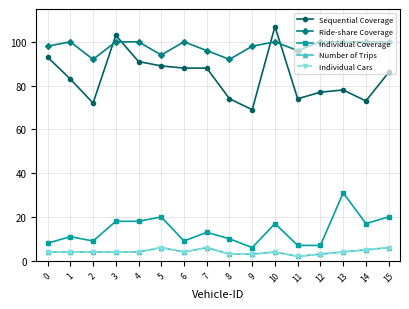

Is this an area chart (filled region under the line)?

No